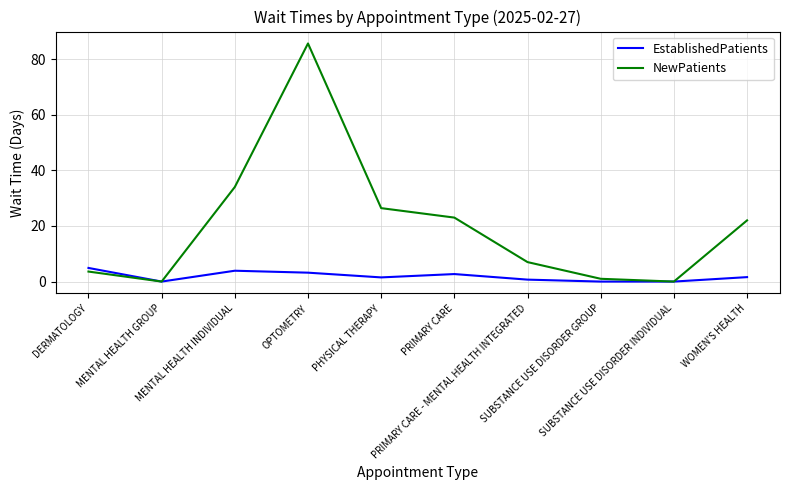

Which series has the largest total across all categories?

NewPatients